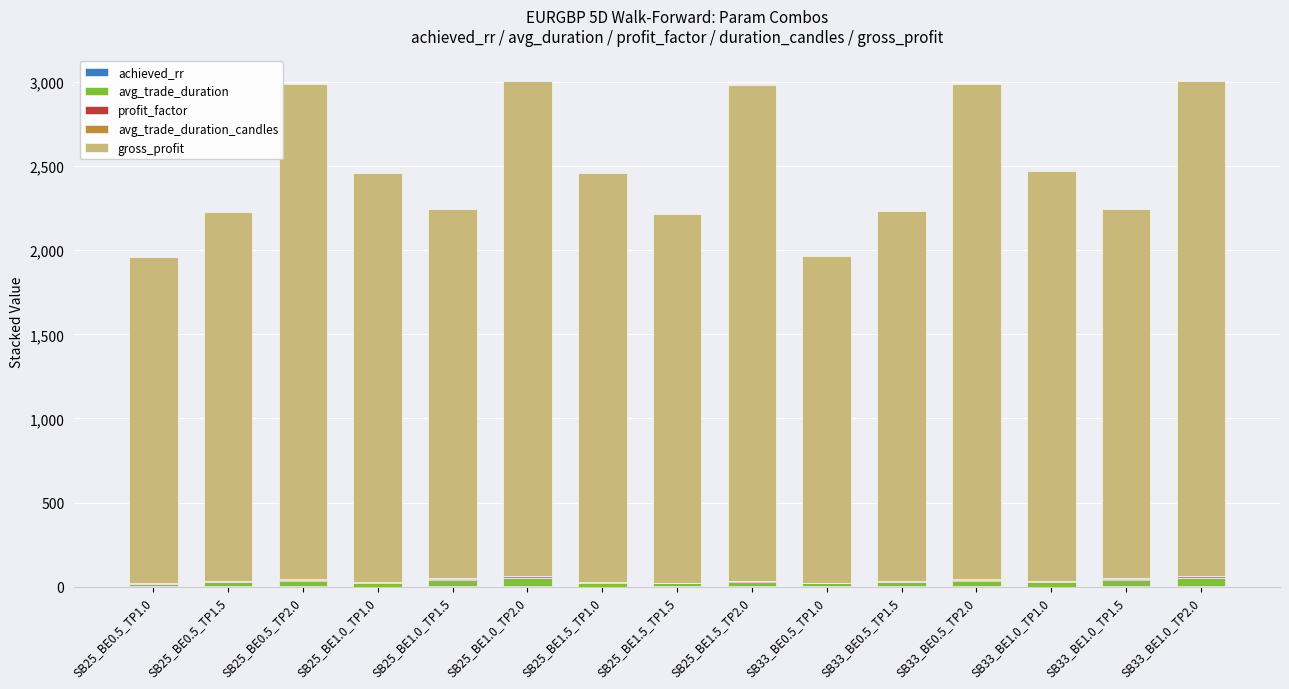

At which category is the sum across all series the highest?

SB33_BE1.0_TP2.0